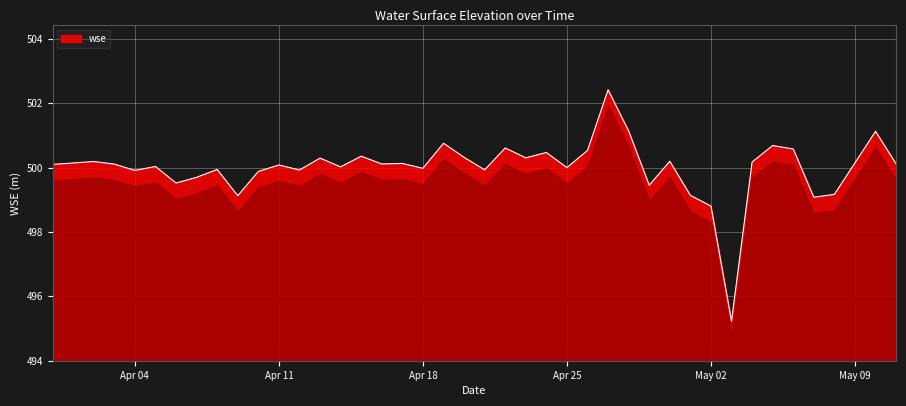

What is the minimum value shown in the chart?

495.2